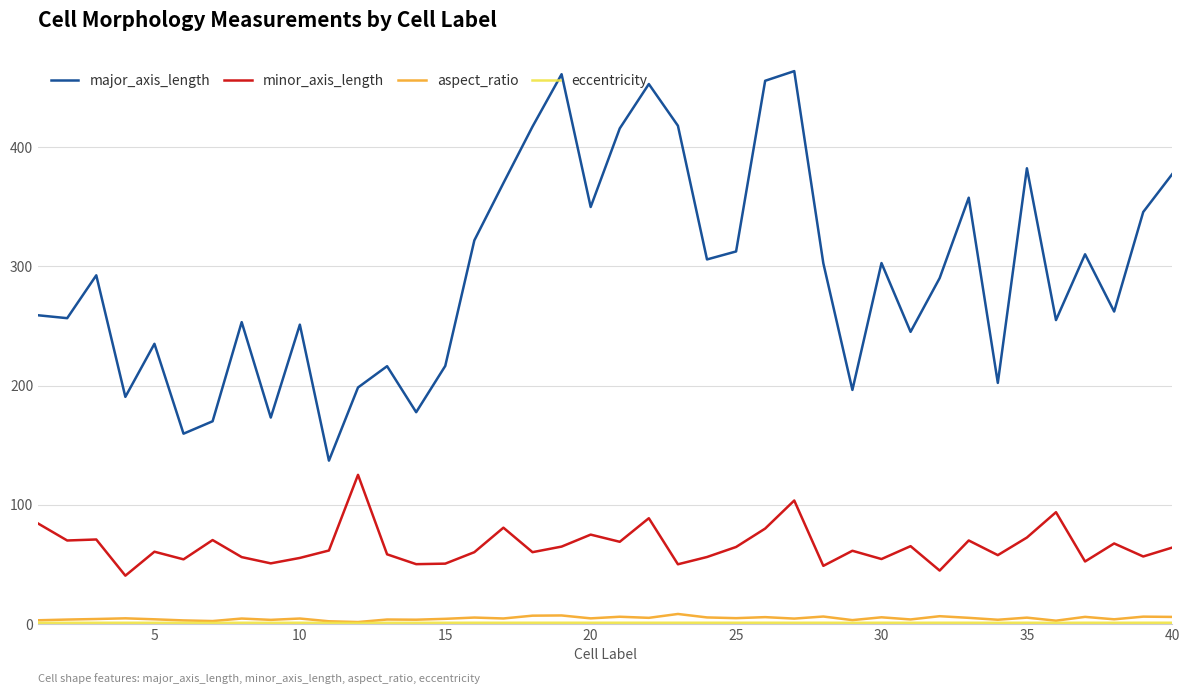

What is the difference between the maximum and second lowest values in the minor_axis_length series?

80.3